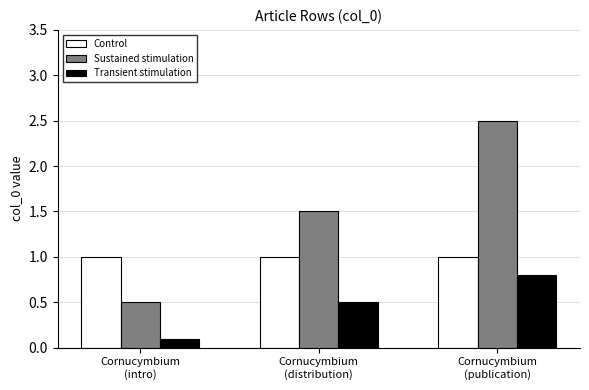

What is the difference between the maximum and minimum values in the Sustained stimulation series?

2.0